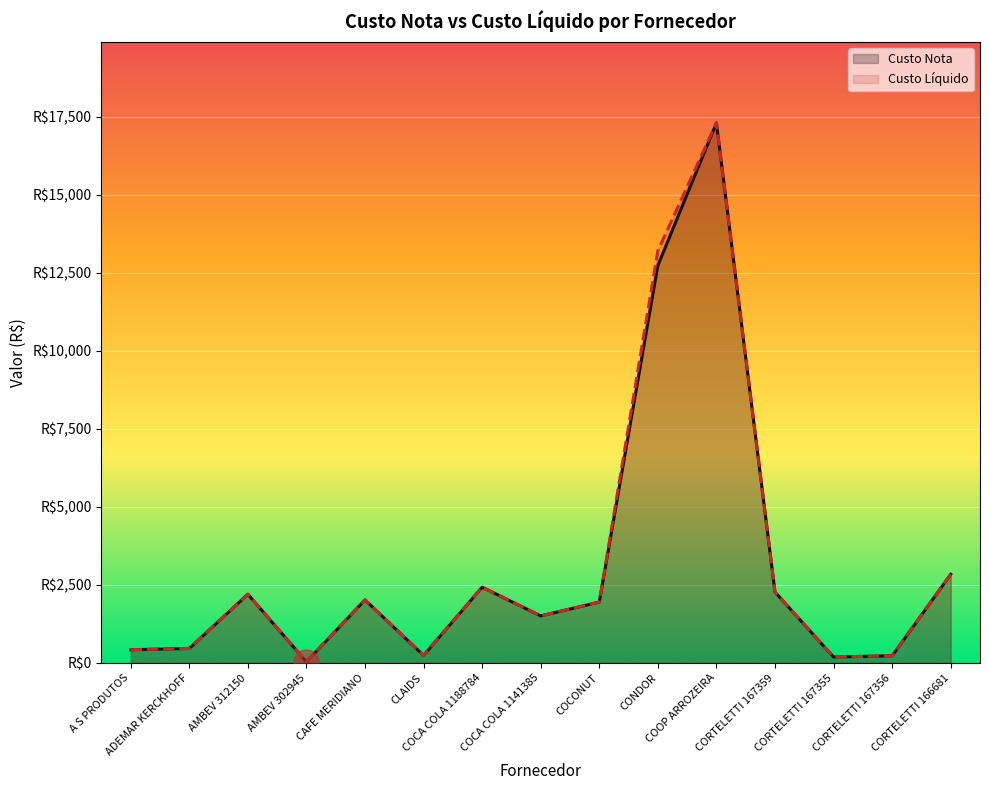

What is the sum of all Custo Nota values?

46860.6